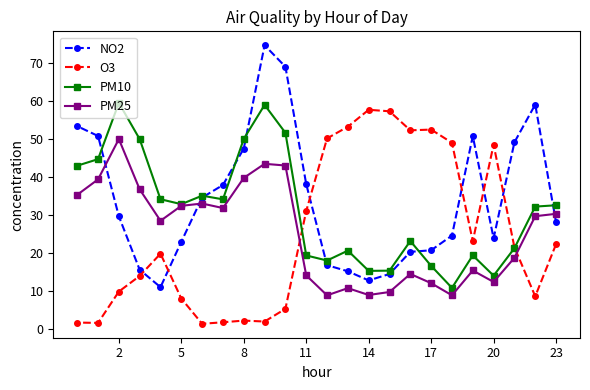

The value of PM25 at 20 is 12.5. True or false?

True